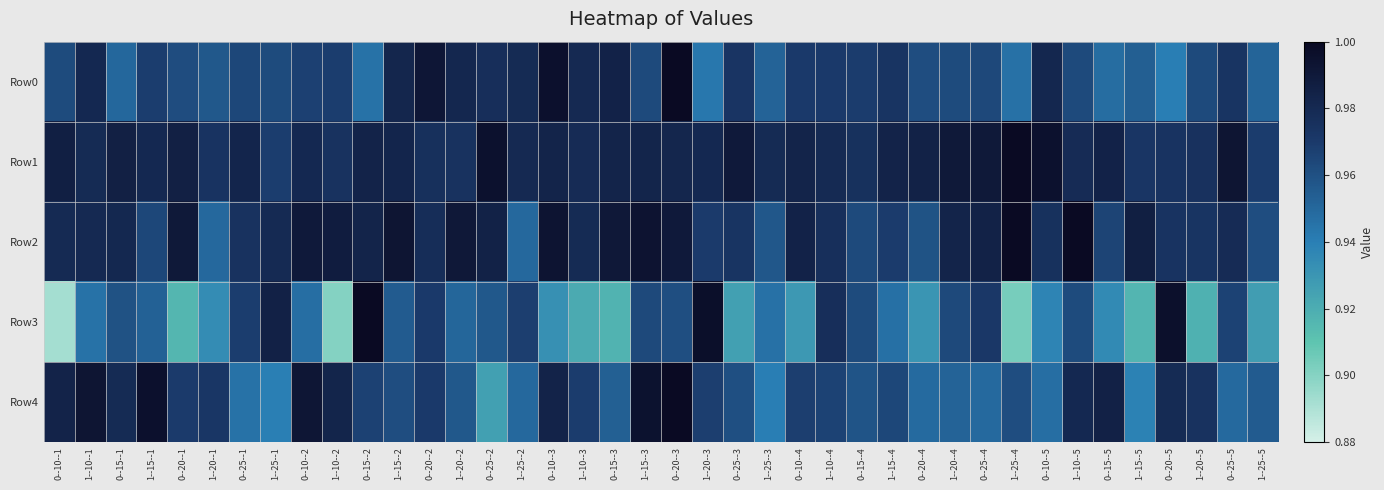

List the series in order of their peak value, highest first.

Row0, Row1, Row2, Row3, Row4